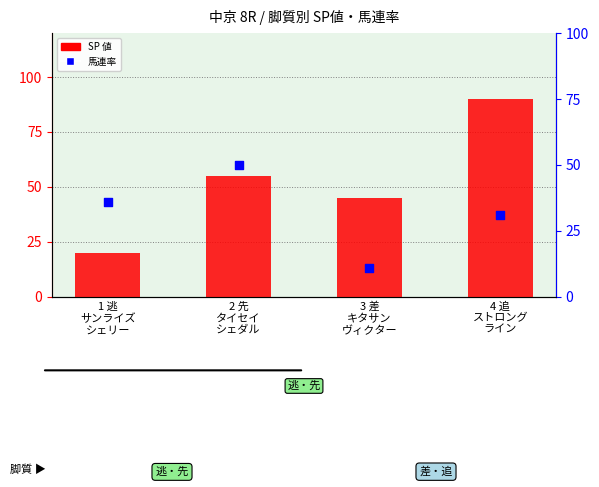

At which category is the sum across all series the highest?

4 追
ストロング
ライン